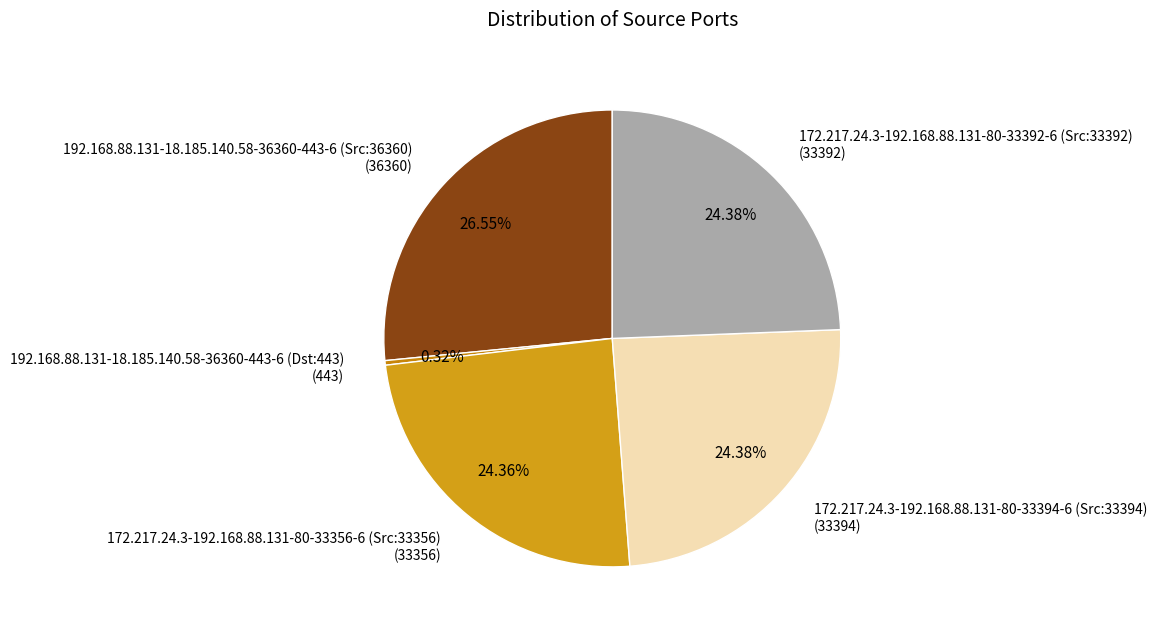

How many segments does this pie chart have?

5